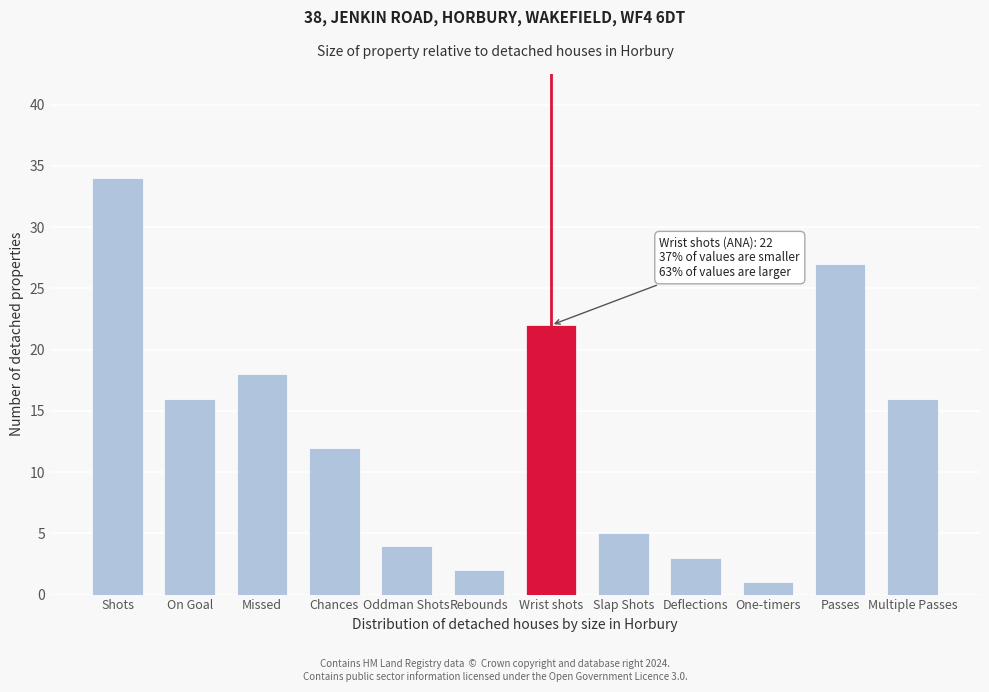

Reading right to left, what are all the values shown in this chart?

16	27	1	3	5	22	2	4	12	18	16	34